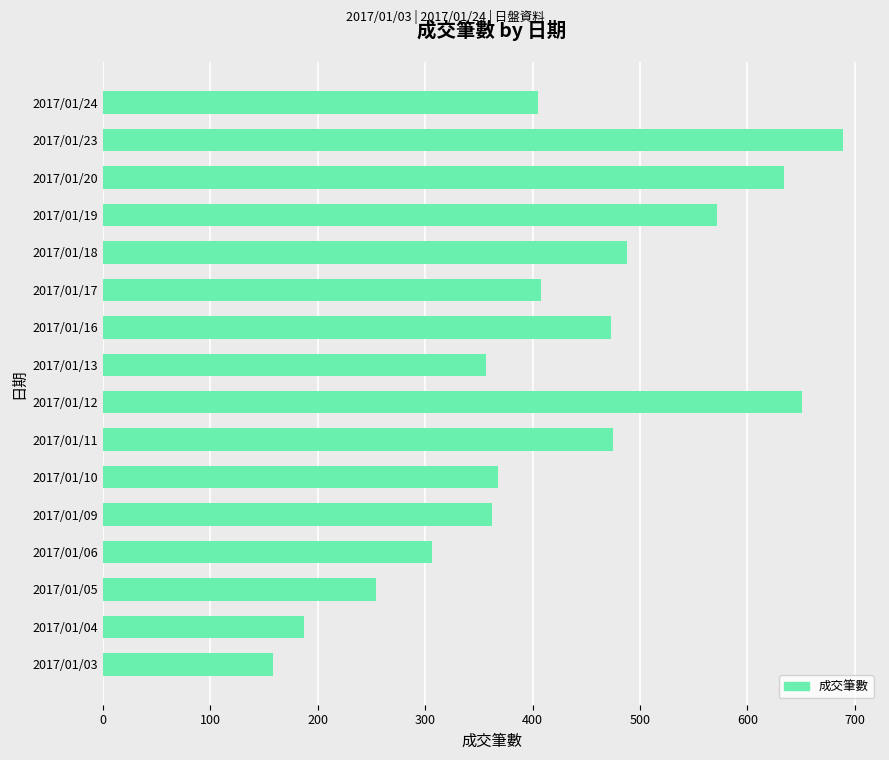

Which label corresponds to the largest value in the chart?

2017/01/23